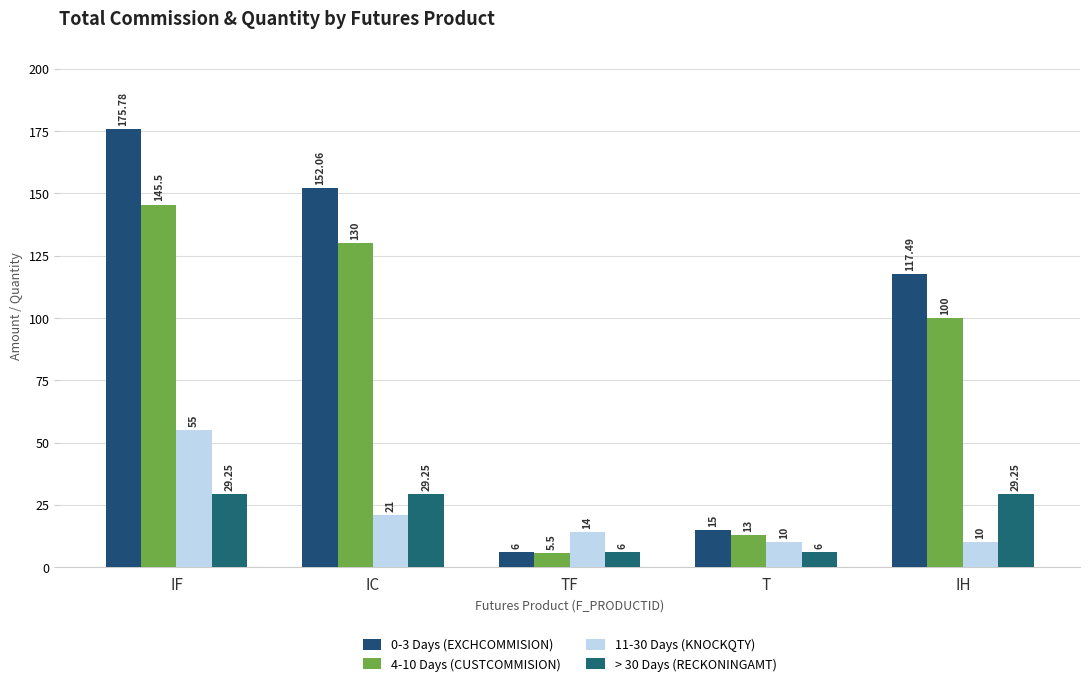

What are all the series names shown in the legend?

0-3 Days (EXCHCOMMISION), 4-10 Days (CUSTCOMMISION), 11-30 Days (KNOCKQTY), > 30 Days (RECKONINGAMT)